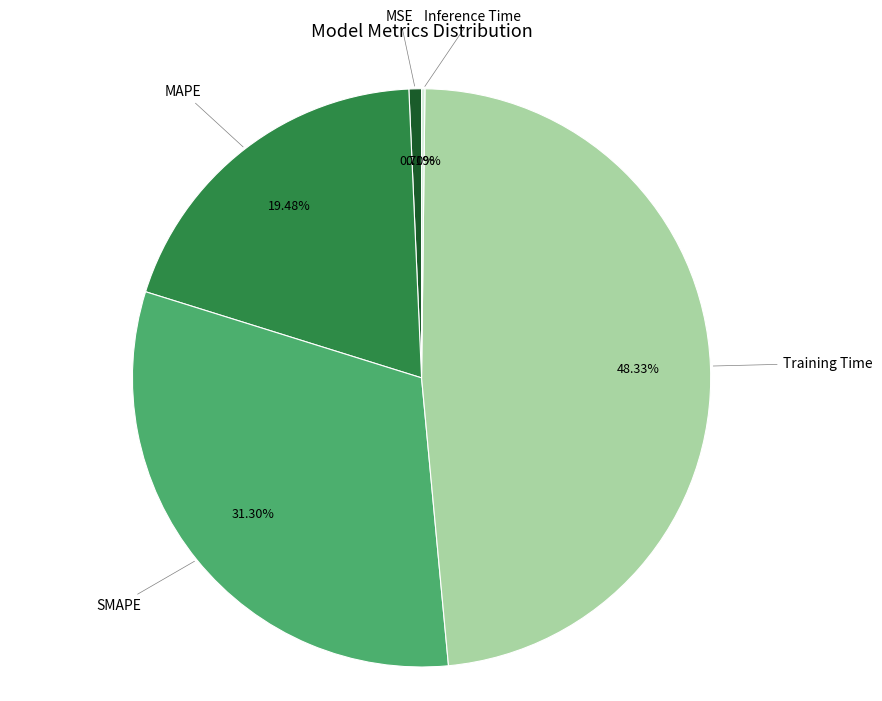

Is there any slice that represents more than half of the pie?

No